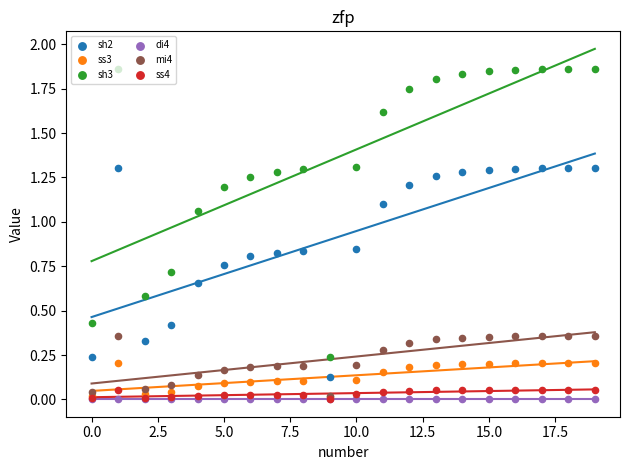

What are all the series names shown in the legend?

sh2, ss3, sh3, di4, mi4, ss4